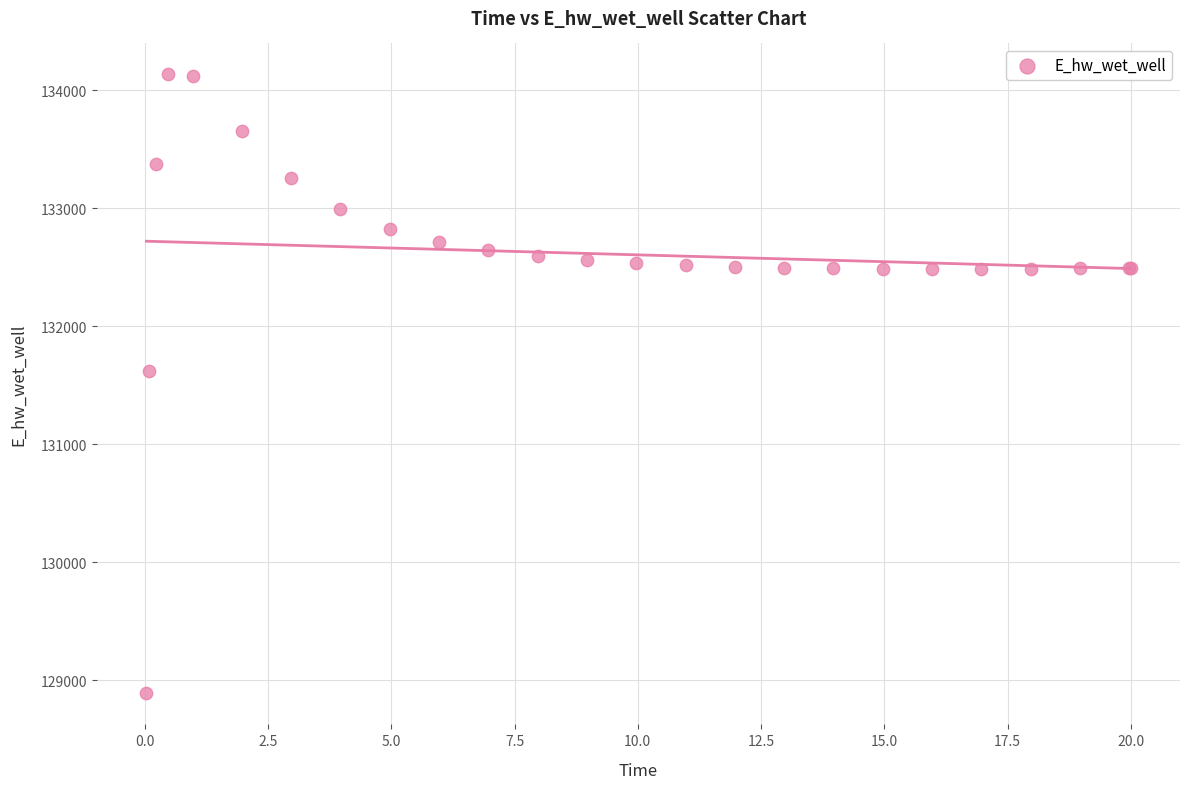

What Y value in the scatter plot is closest to 131511?

131624.3